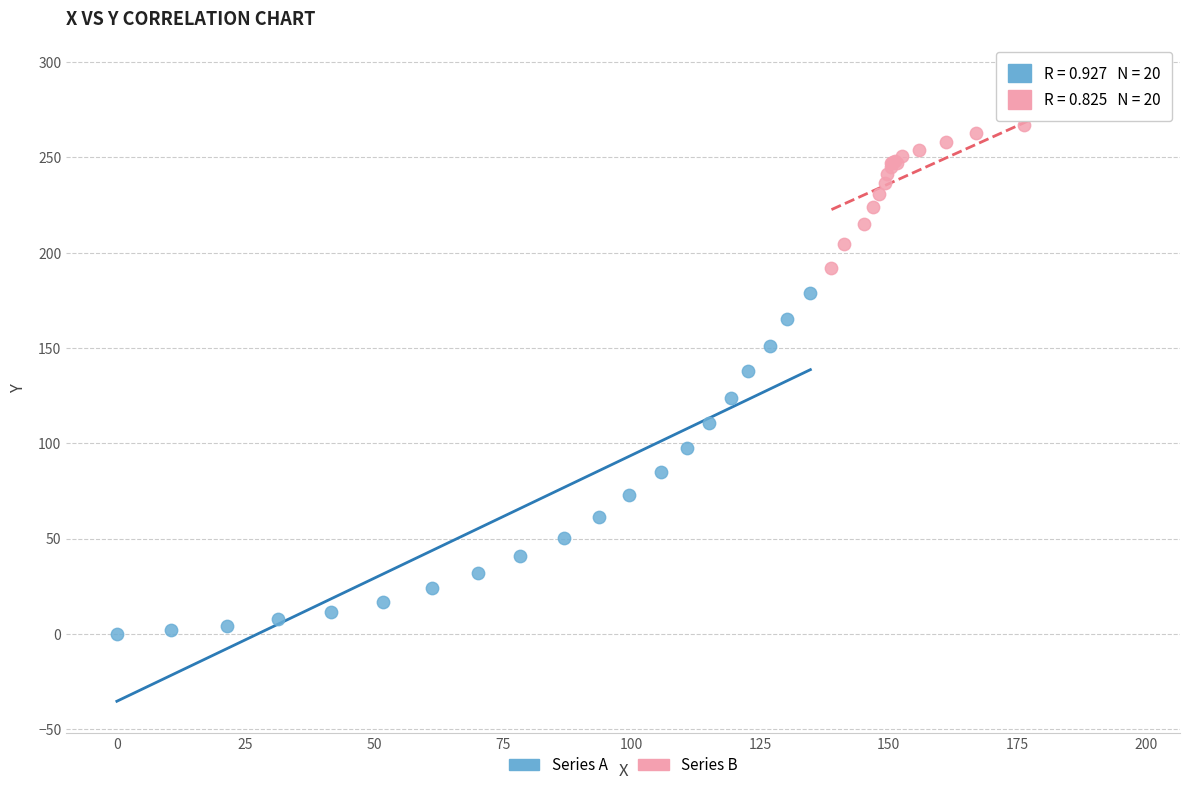

Which series contains the lowest Y value?

Series A